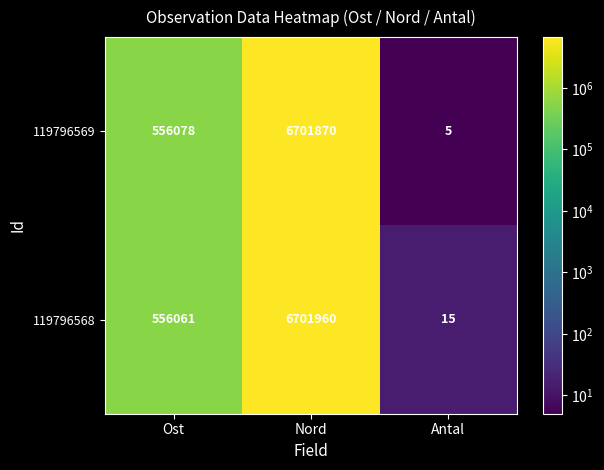

At Antal, list the series in order from smallest to largest.

119796569, 119796568